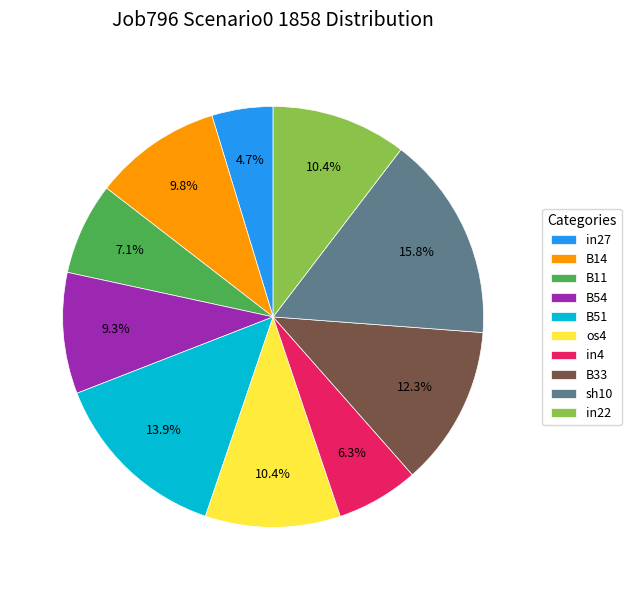

How many segments does this pie chart have?

10